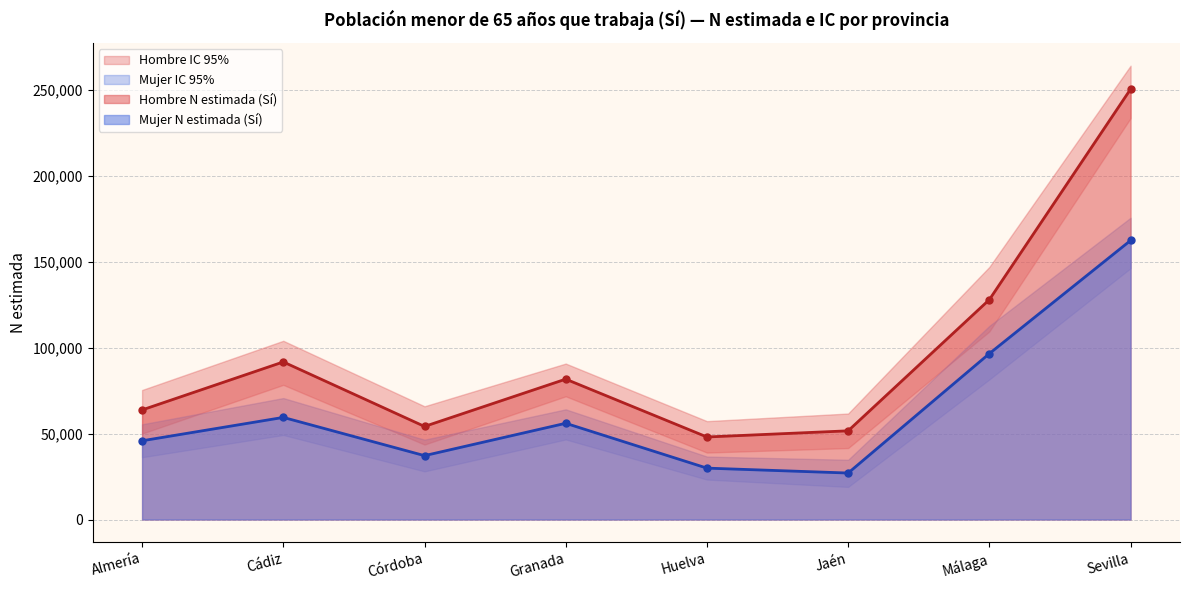

At which label does Hombre N estimada (Sí) first exceed 81709?

Cádiz